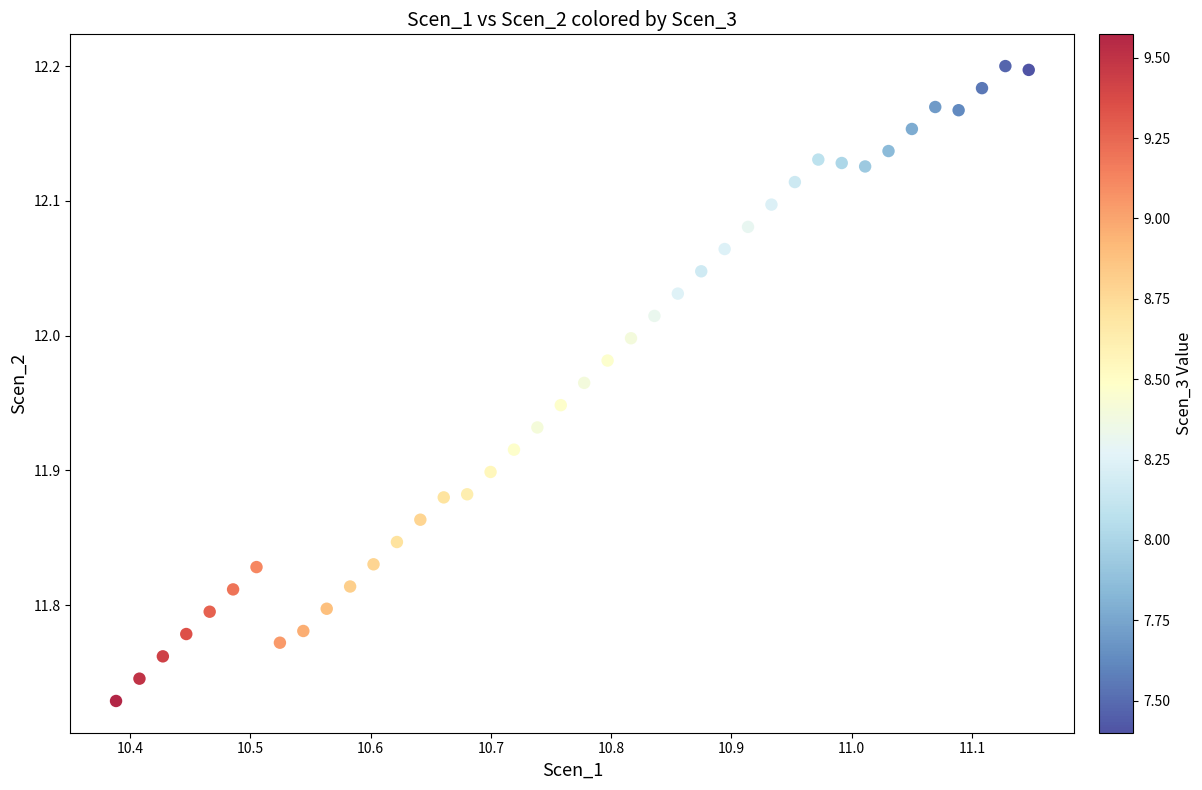

What is the range of X values (max minus min)?

0.8